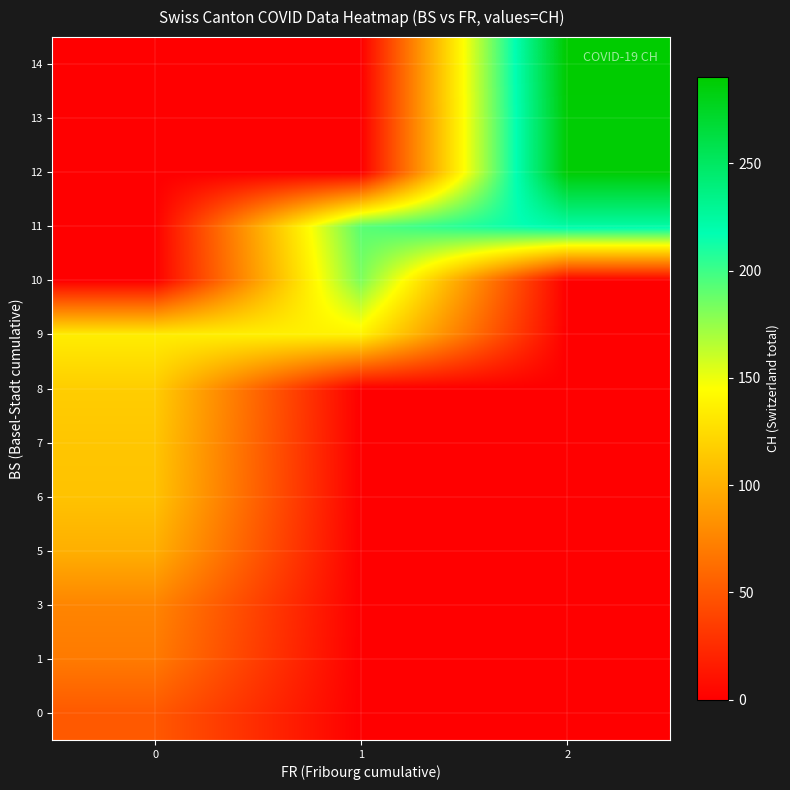

Reading left to right, transcribe all the data shown in this chart.

row_0: 51	0	0
row_1: 70	0	0
row_2: 76	0	0
row_3: 100	0	0
row_4: 111	0	0
row_5: 113	0	0
row_6: 117	0	0
row_7: 135	138	0
row_8: 0	182	0
row_9: 0	192	223
row_10: 0	0	288
row_11: 0	0	288
row_12: 0	0	290